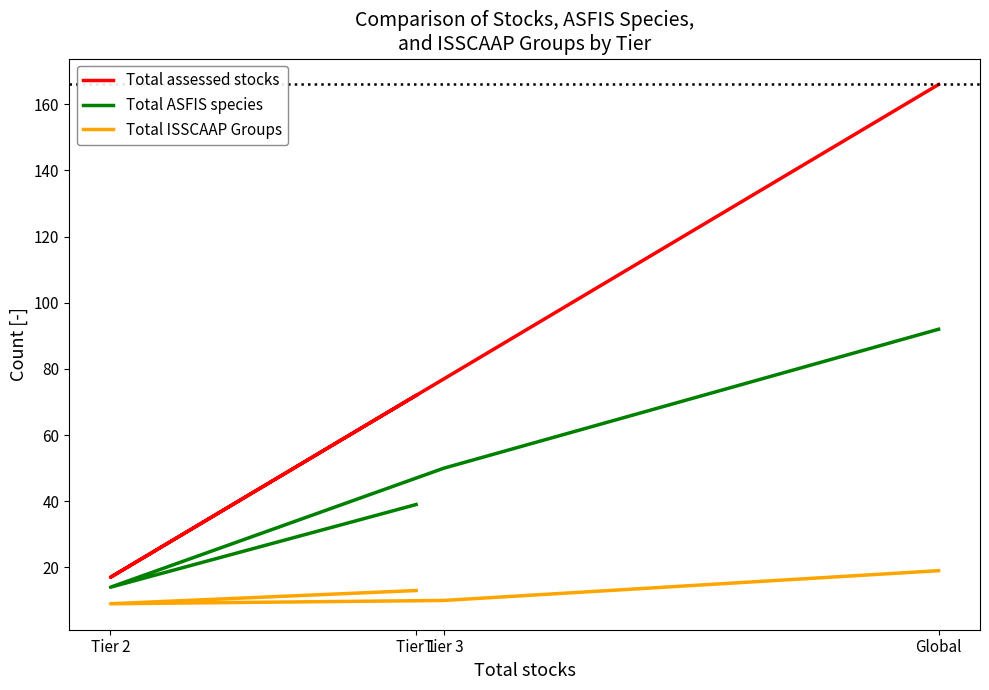

Reading left to right, what are all the values shown in this chart?

Total assessed stocks: Tier 1=72	Tier 2=17	Tier 3=77	Global=166
Total ASFIS species: Tier 1=39	Tier 2=14	Tier 3=50	Global=92
Total ISSCAAP Groups: Tier 1=13	Tier 2=9	Tier 3=10	Global=19